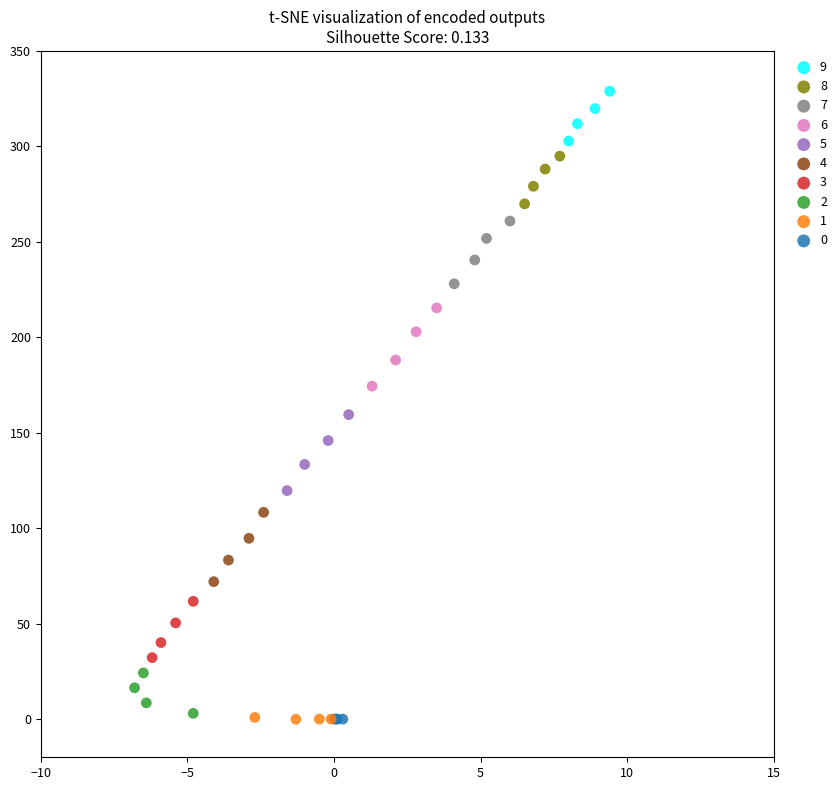

Which series reaches the maximum Y coordinate?

9